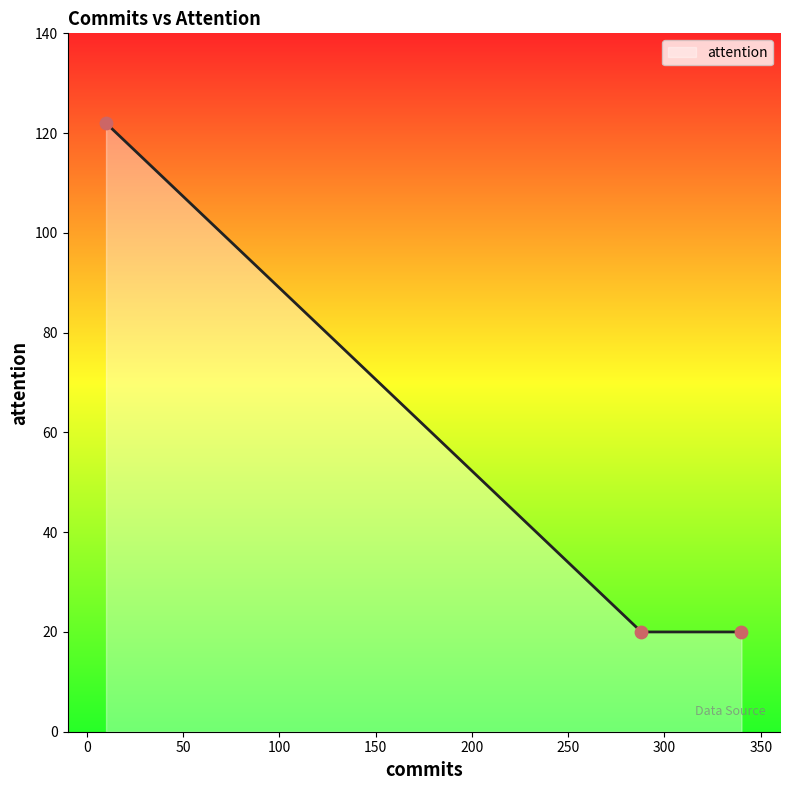

What is the change in value from bootstrap-table to multiple-select?

-102